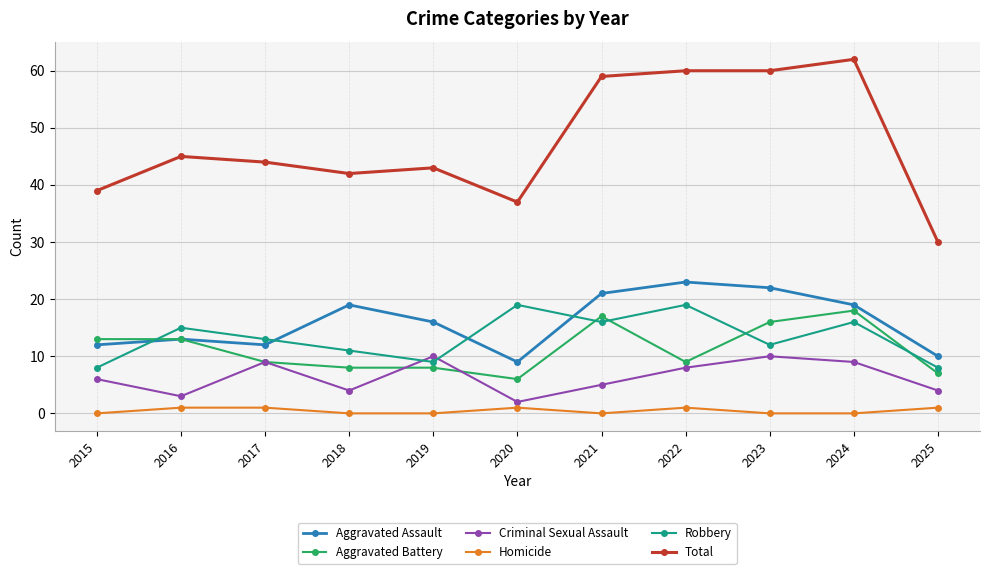

What is the difference between the maximum and minimum values in the Total series?

32